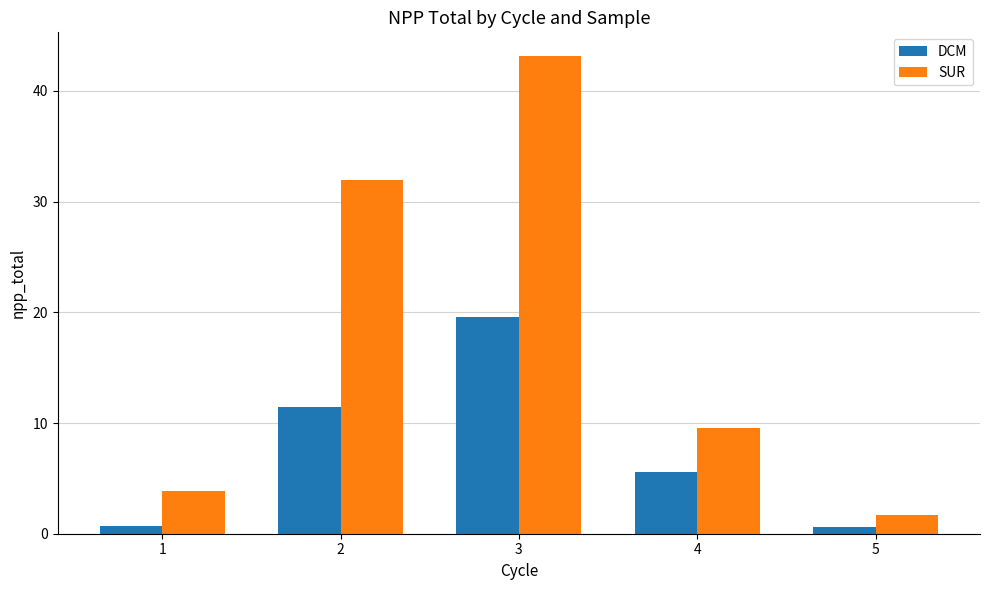

Is the value of SUR at 2 greater than the value of DCM at 5?

Yes